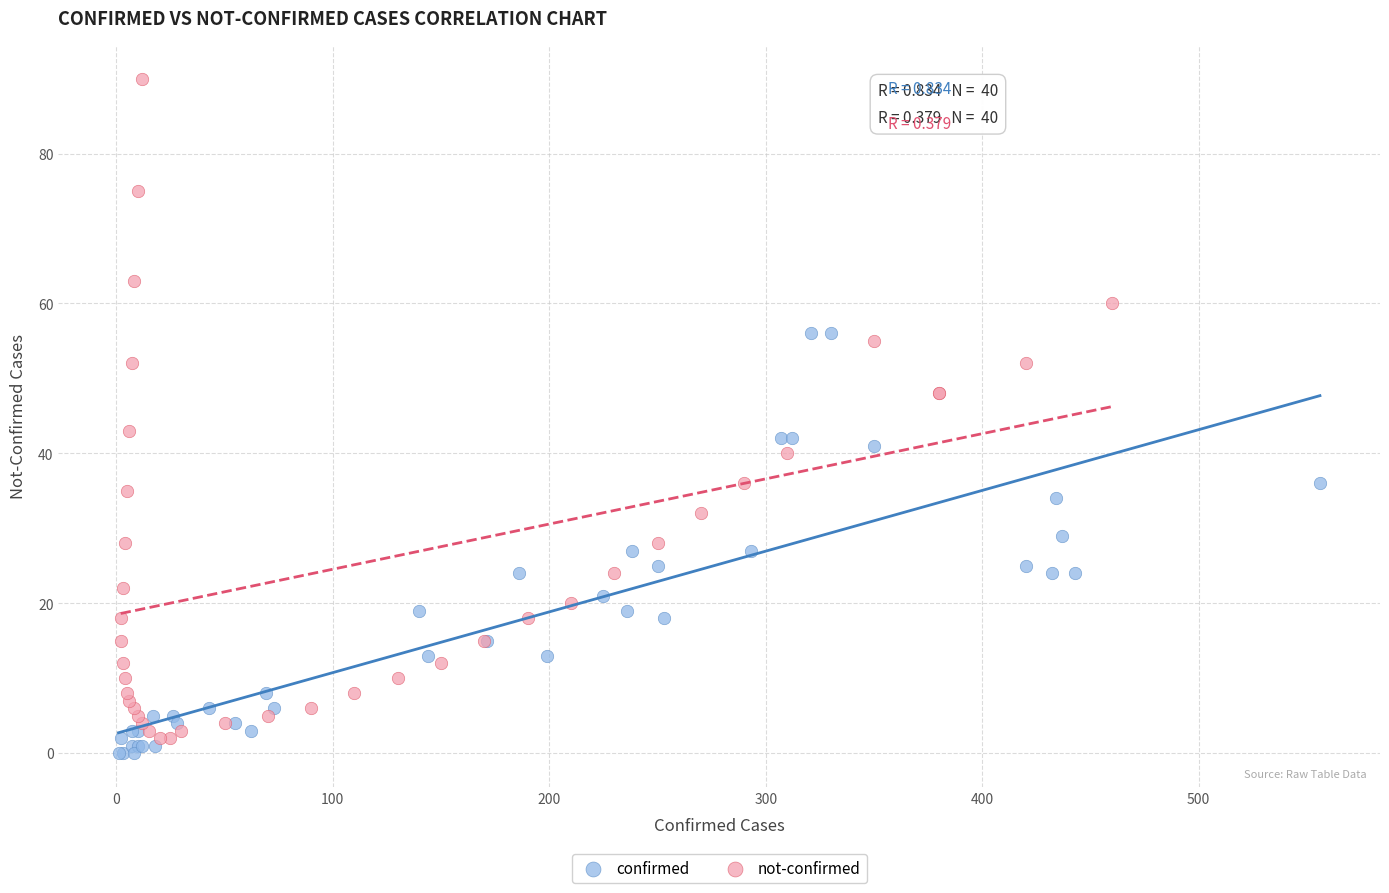

Which series has the largest Y range (max minus min)?

not-confirmed